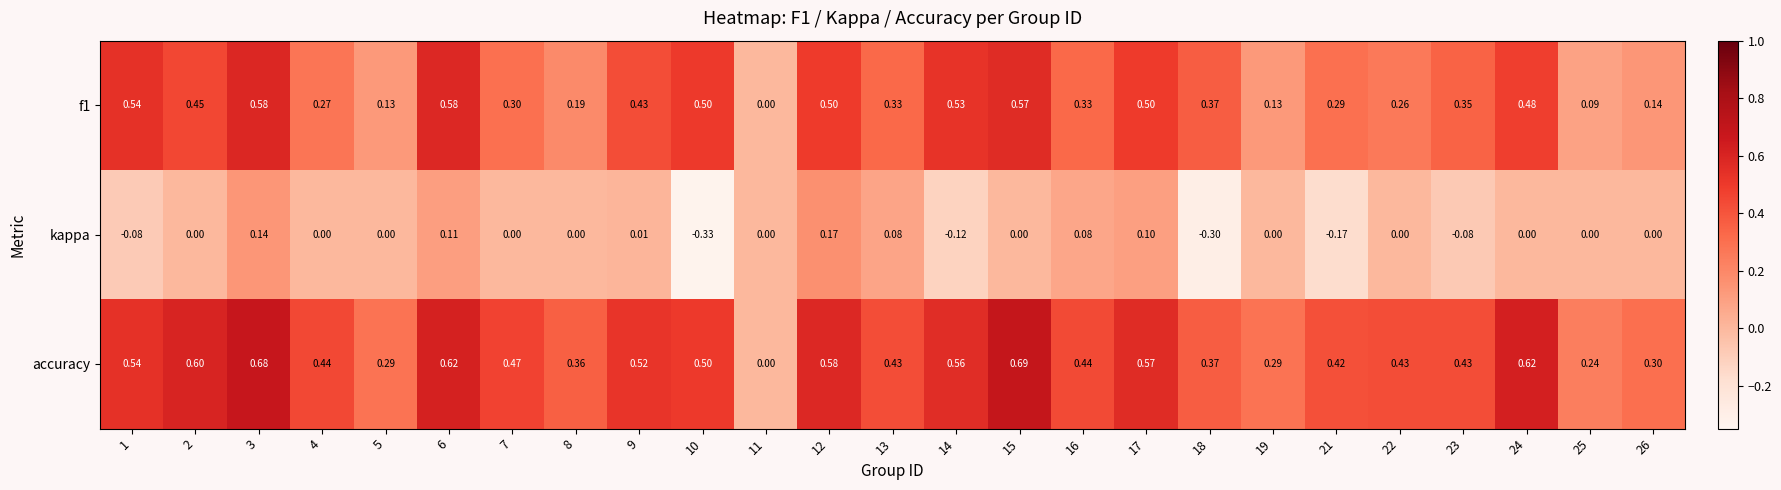

Which series has the largest range (max minus min)?

accuracy